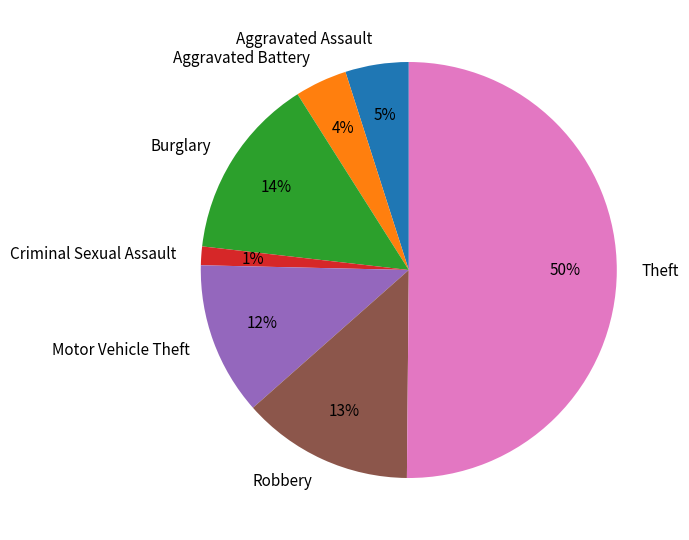

Which category has the smallest portion of the pie?

Criminal Sexual Assault